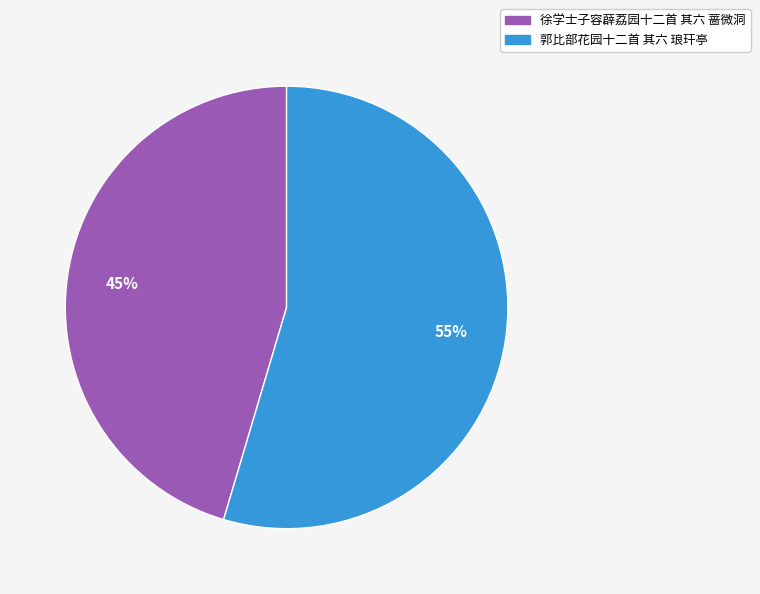

Combined, do 郭比部花园十二首 其六 琅玕亭 and 徐学士子容薜荔园十二首 其六 蔷微洞 account for over 50%?

Yes